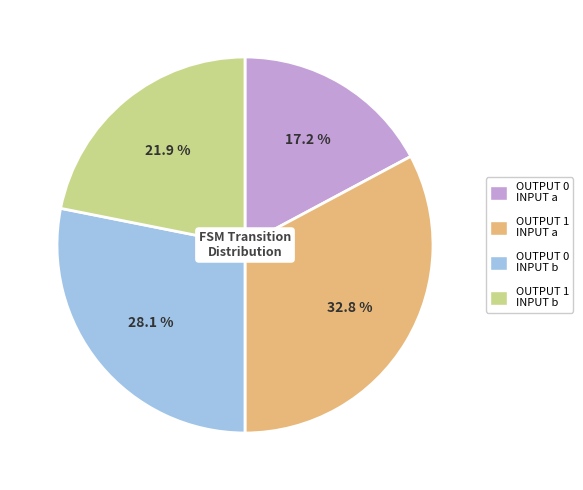

Is there any slice that represents more than half of the pie?

No